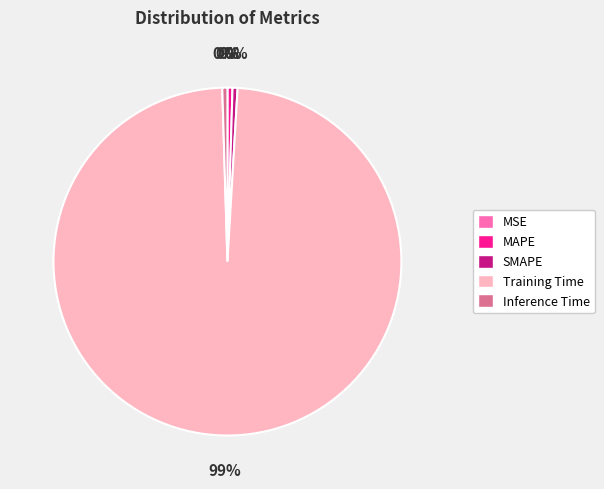

Does any single category account for the majority?

Yes